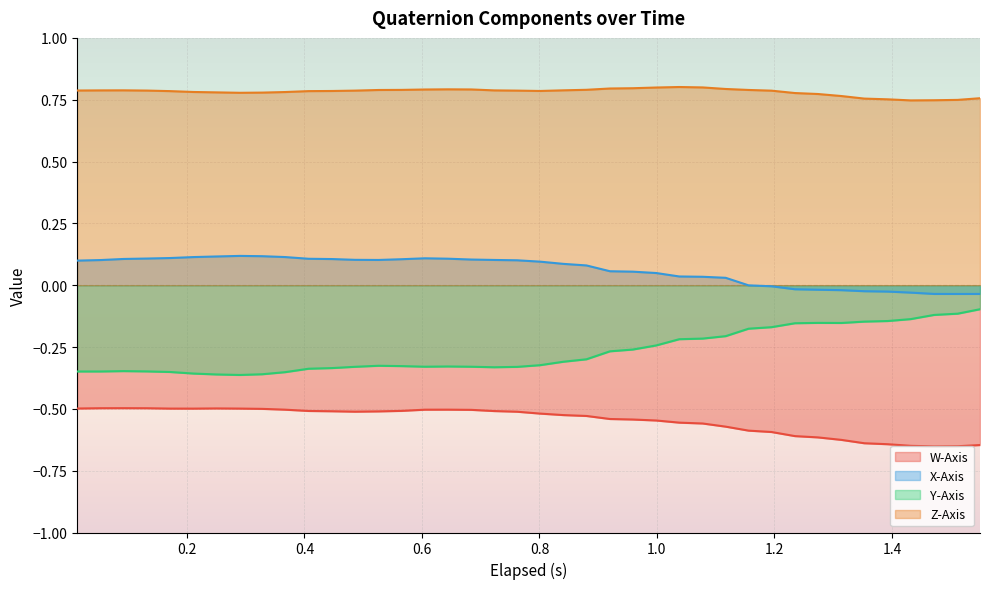

List the series in order of their overall mean, lowest first.

W-Axis, Y-Axis, X-Axis, Z-Axis